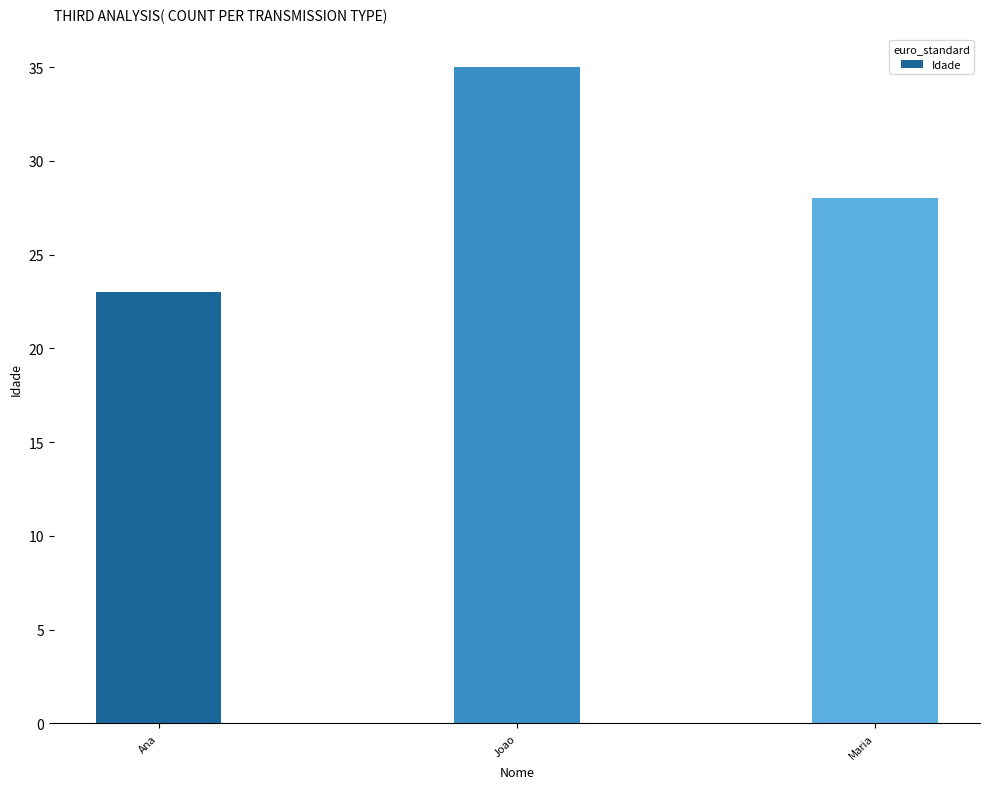

Rank the categories by value from lowest to highest.

Ana, Maria, Joao